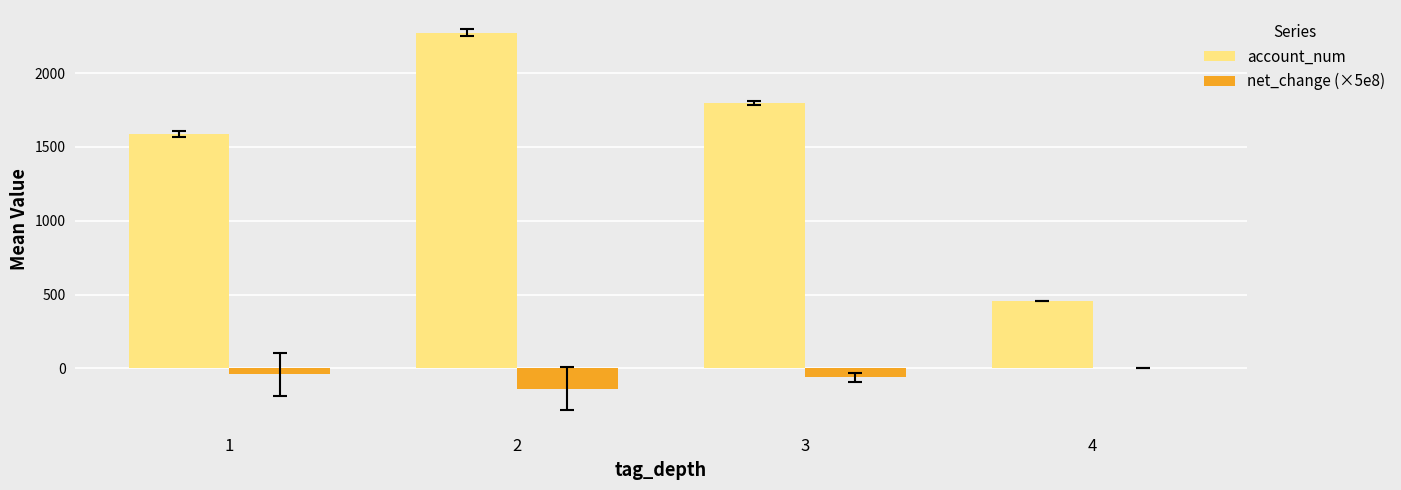

How many categories are shown in the chart?

4